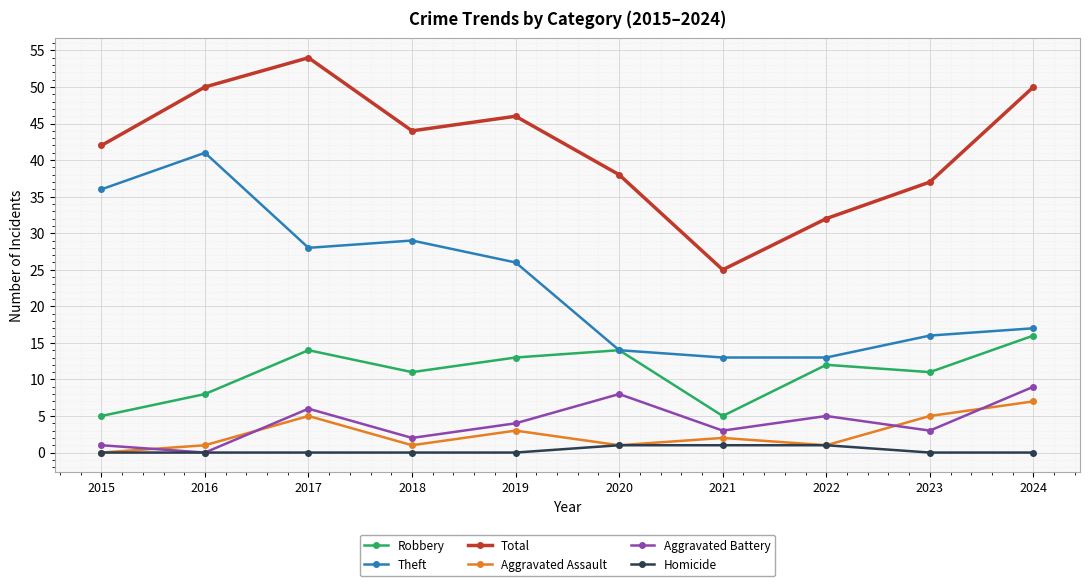

True or false: Total and Robbery cross at least once.

False